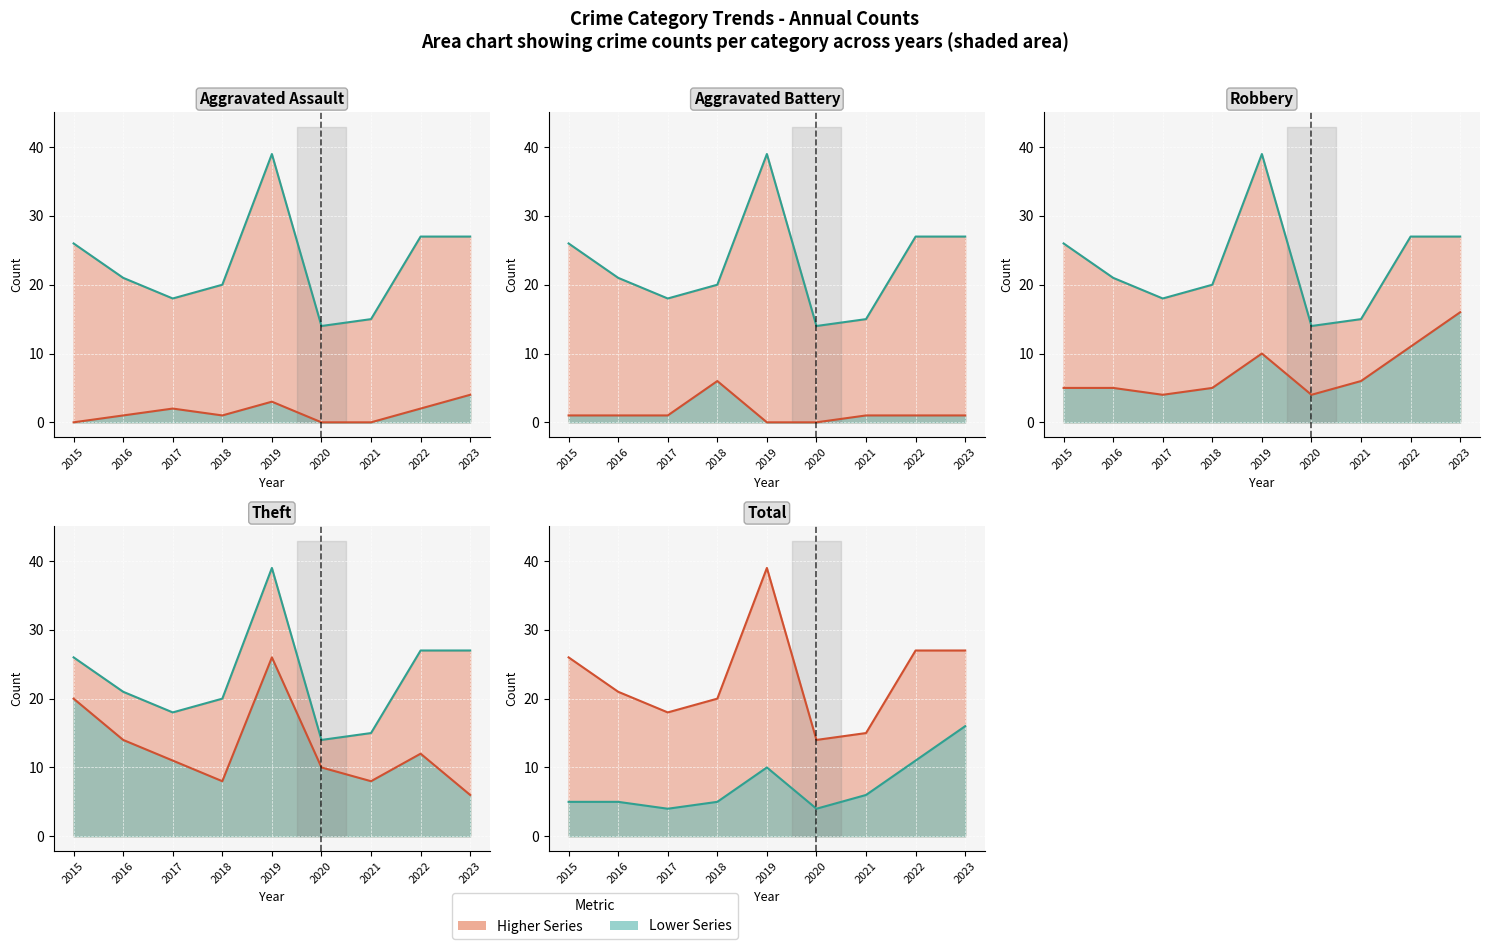

The value of Total at 2019 is 39. True or false?

True